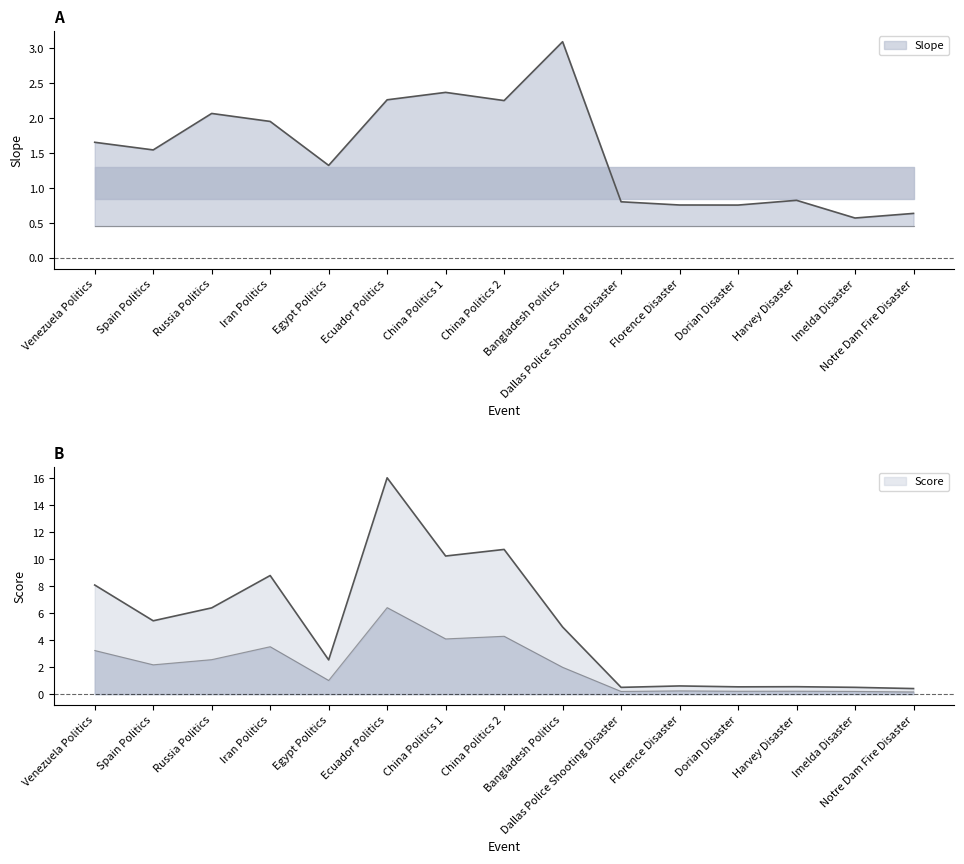

What is the sum of the Score values at Harvey Disaster and Dorian Disaster?

1.1